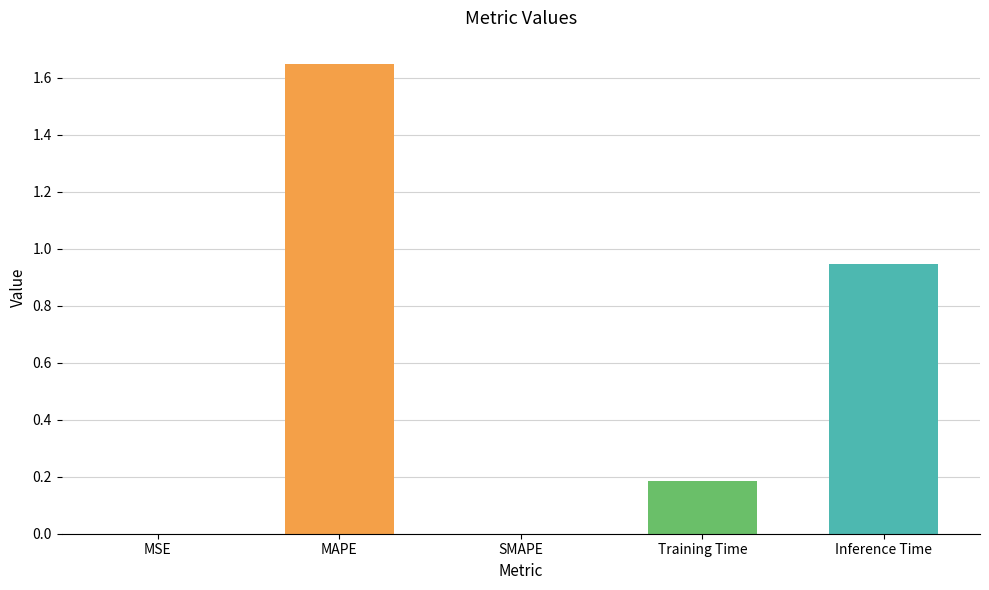

What is the difference between the values at Inference Time and MAPE?

0.7